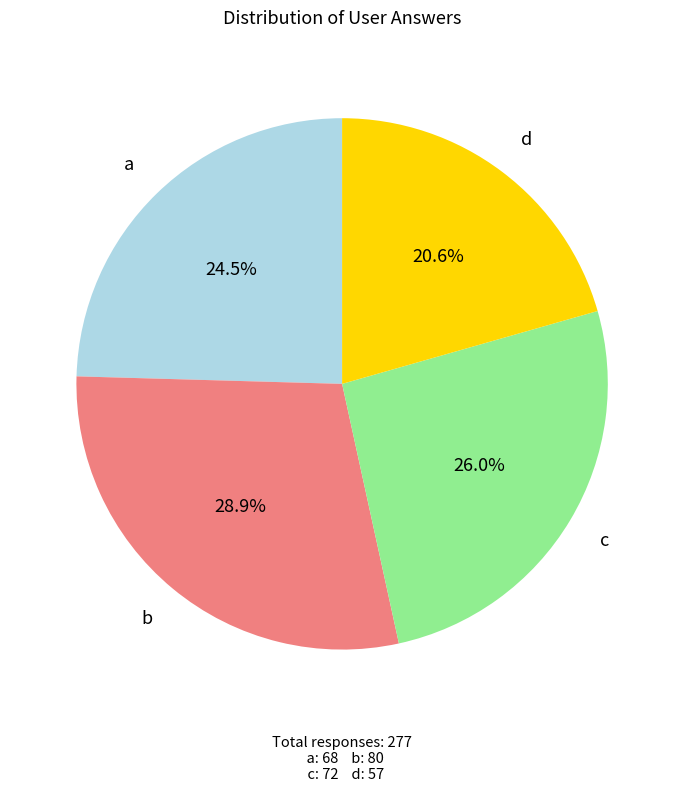

Is there any slice that represents more than half of the pie?

No